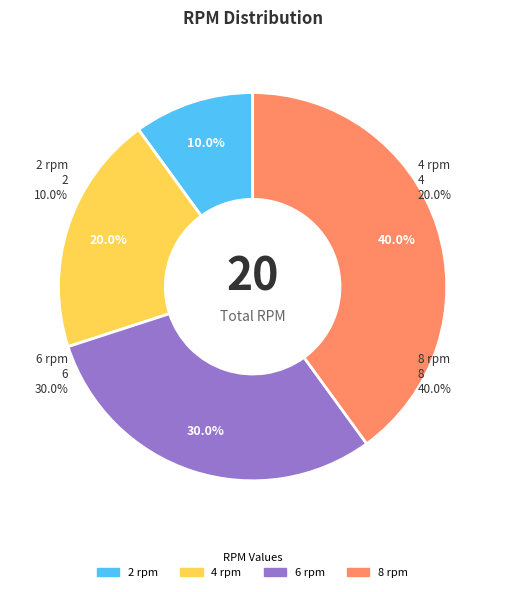

True or false: 8 rpm accounts for 26% of the total.

False